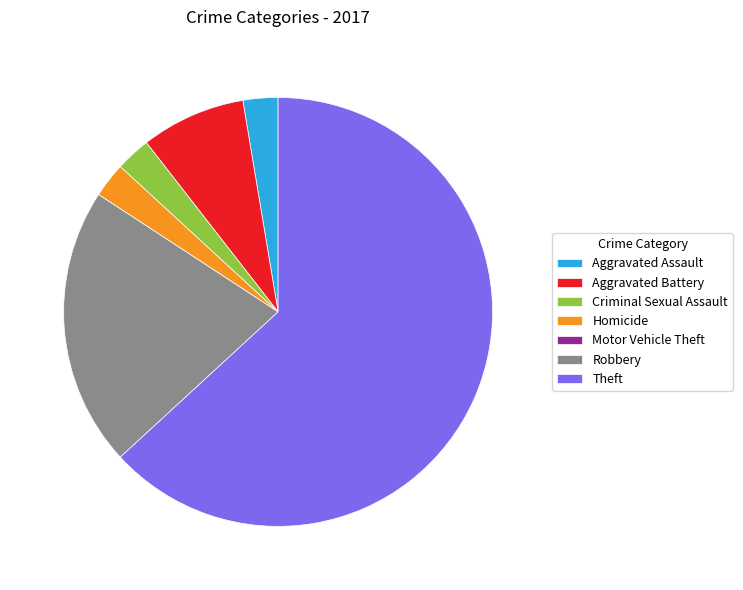

Is the sum of Criminal Sexual Assault and Theft greater than half?

Yes